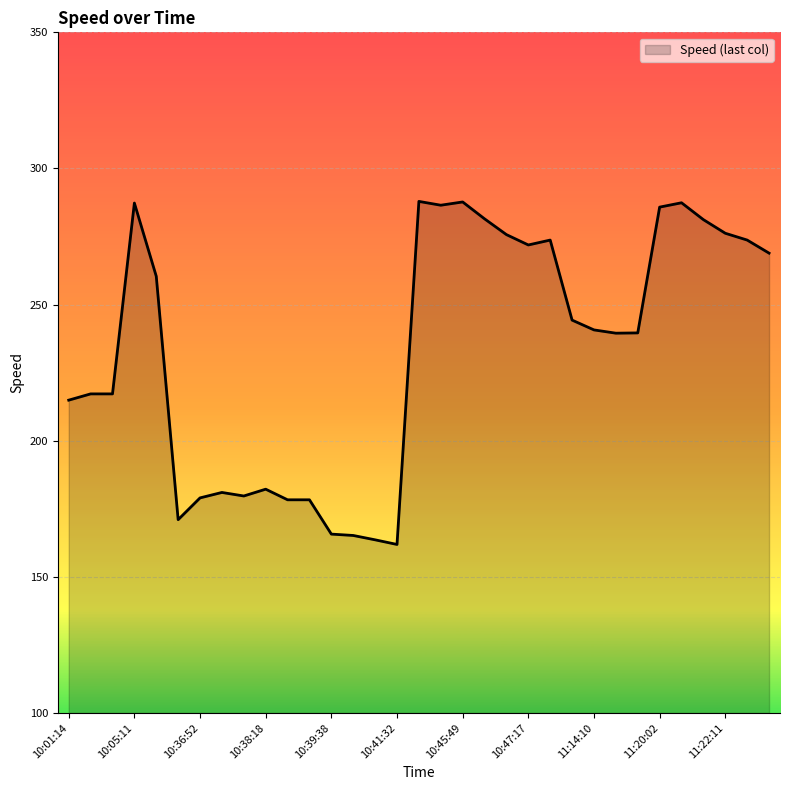

What is the difference between the maximum and minimum values?

126.0